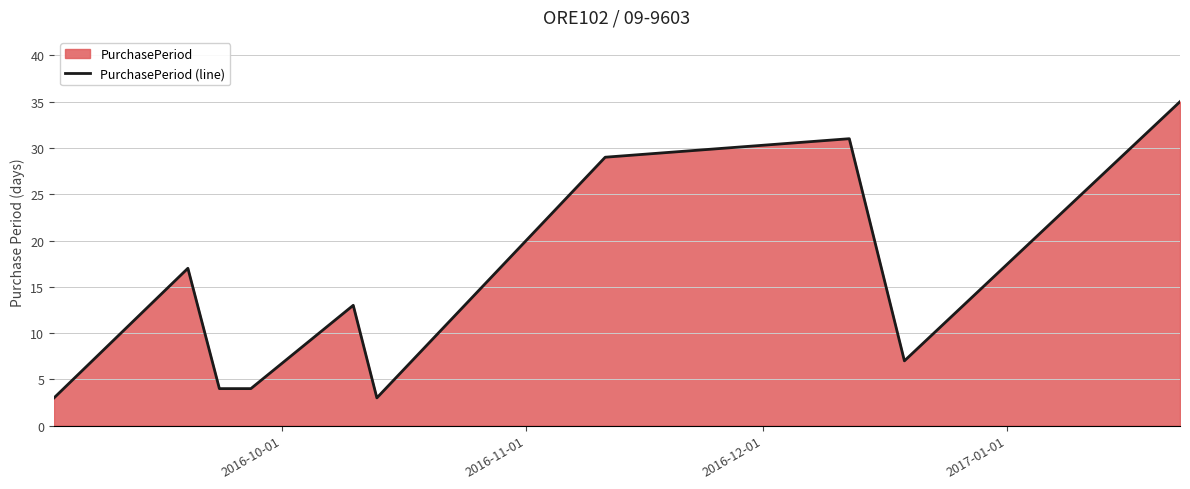

What is the minimum value shown in the chart?

3